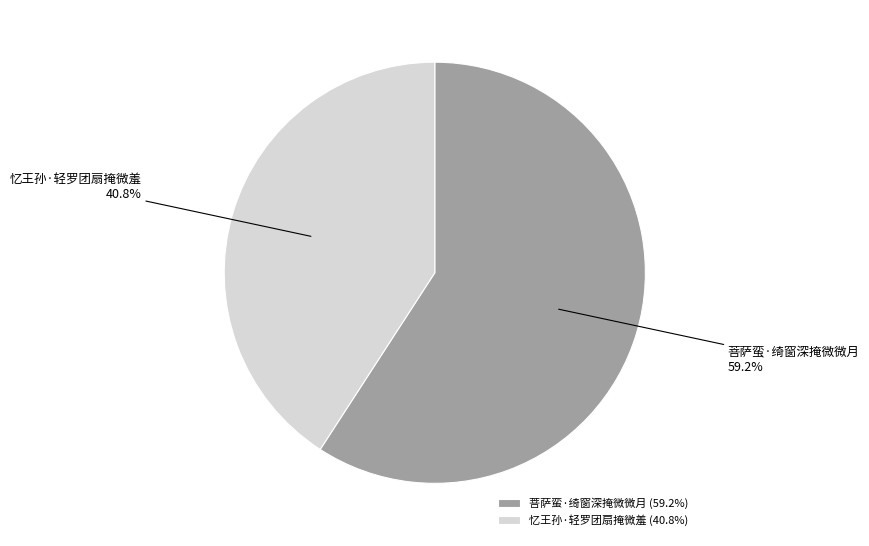

To the nearest percent, what is the average slice percentage?

50%